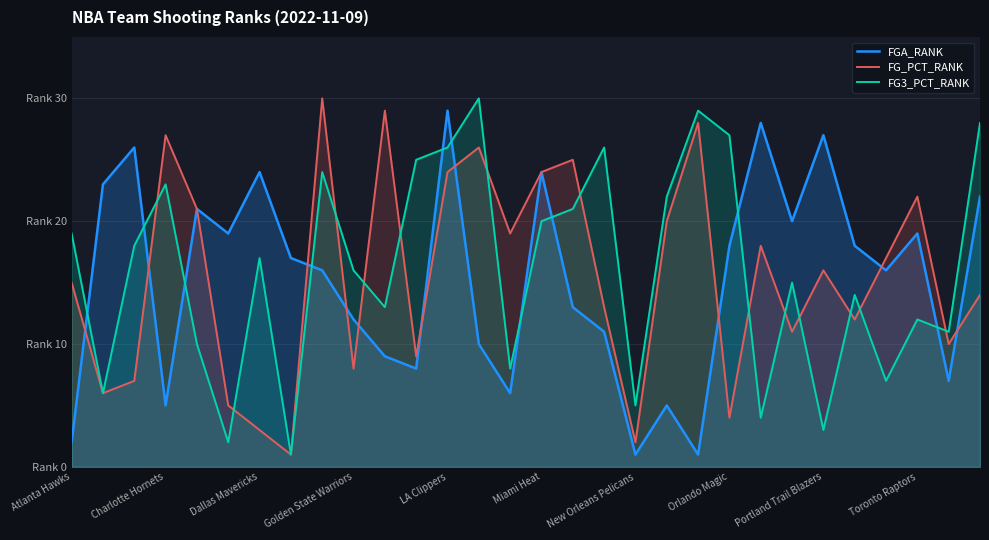

How many intersections are there between FGA_RANK and FG3_PCT_RANK?

10